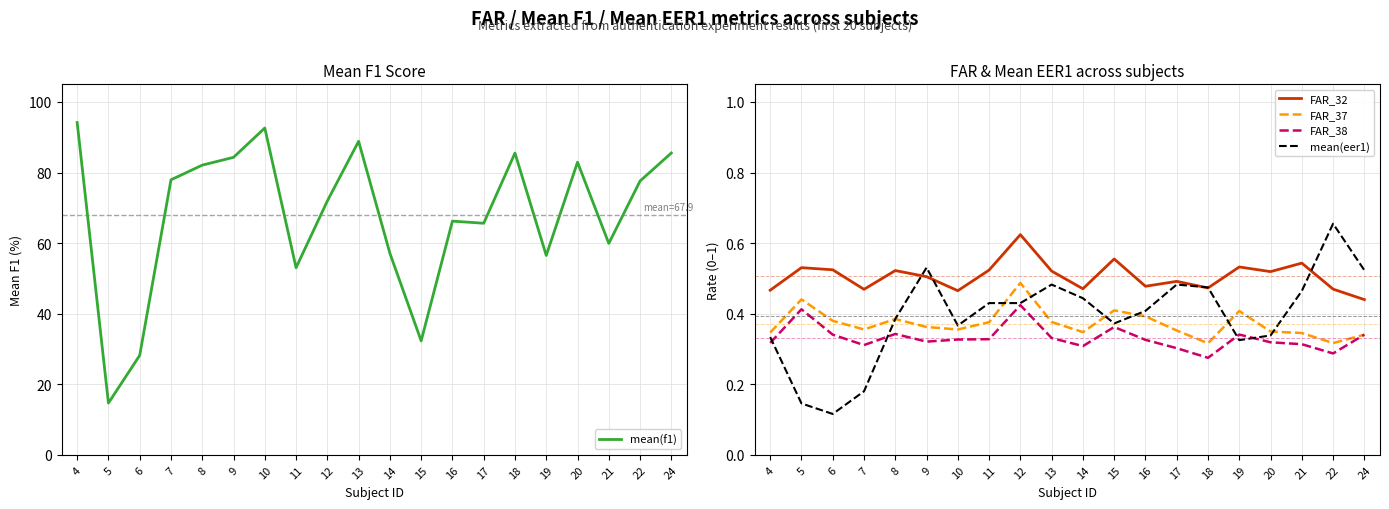

Does the chart display data point markers on the line(s)?

No